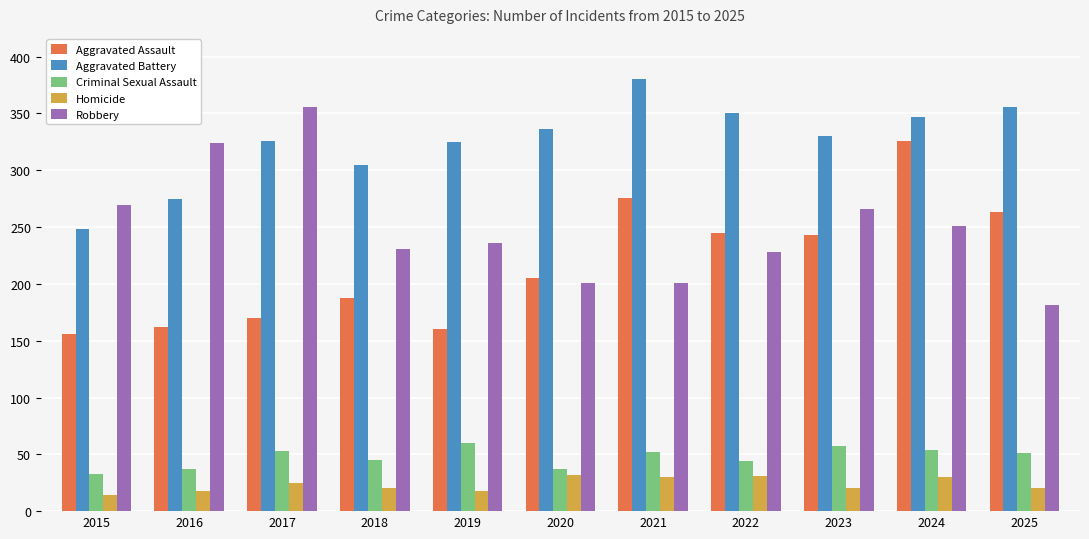

What is the spread (max minus min) of values at 2016?

306